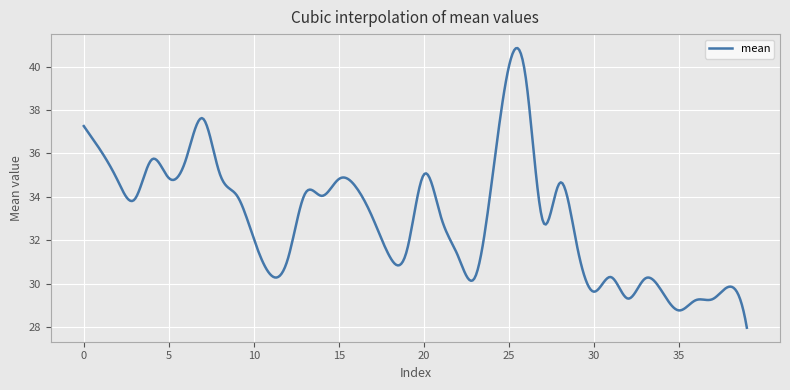

What is the minimum value shown in the chart?

28.0